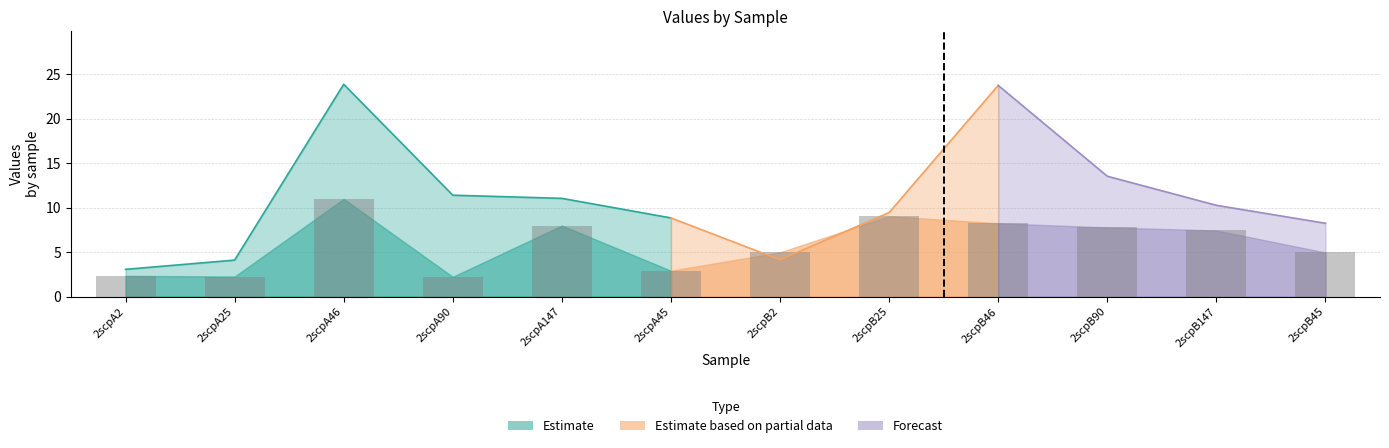

Is it true that the value at 2scpB25 is 5.1?

False